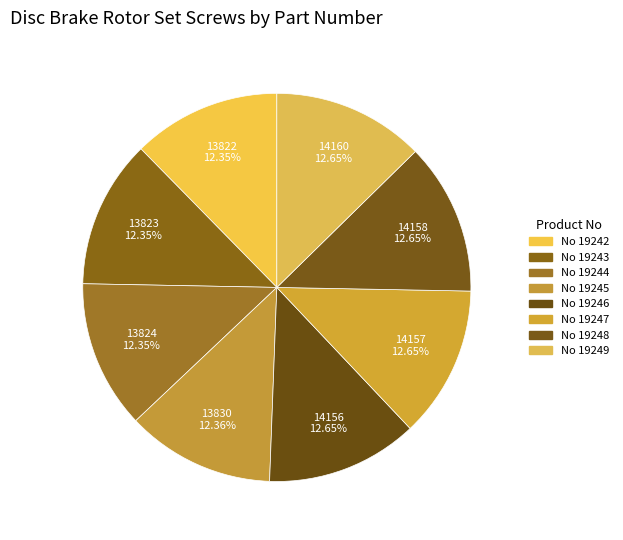

Rank the categories by value from lowest to highest.

19242, 19243, 19244, 19245, 19246, 19247, 19248, 19249